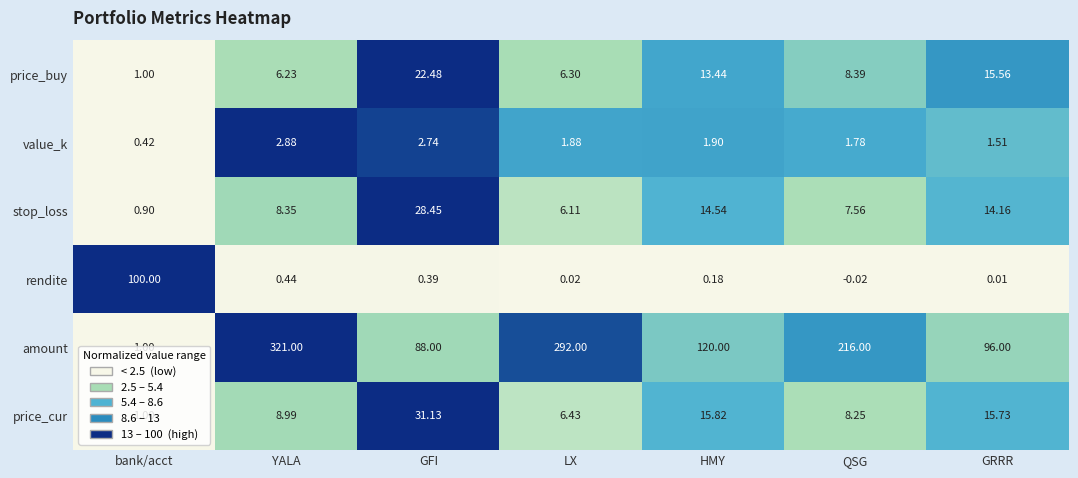

Rank the series at QSG from highest to lowest value.

amount, price_buy, price_cur, stop_loss, value_k, rendite